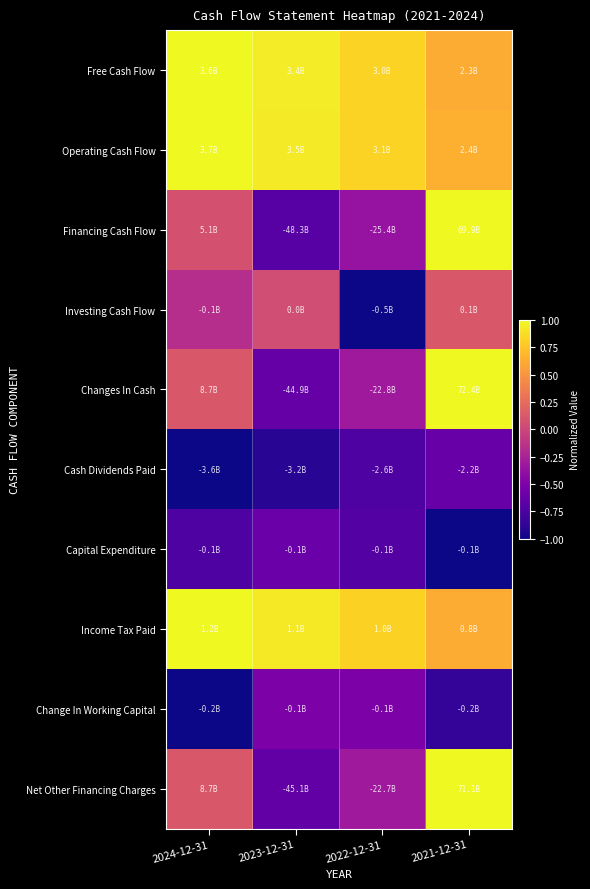

How many distinct data groups are displayed?

10